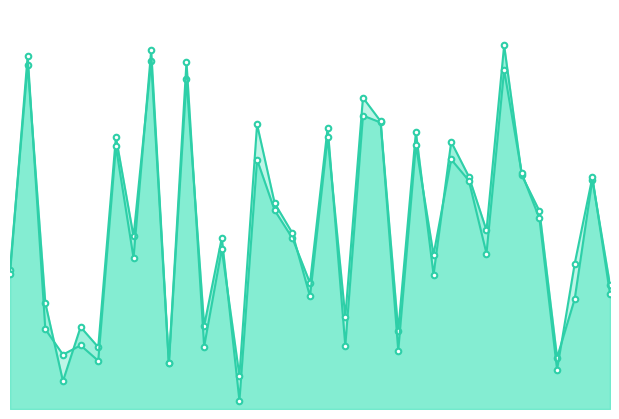

What is the value of the col_1 point at the 22nd from the left?

79456